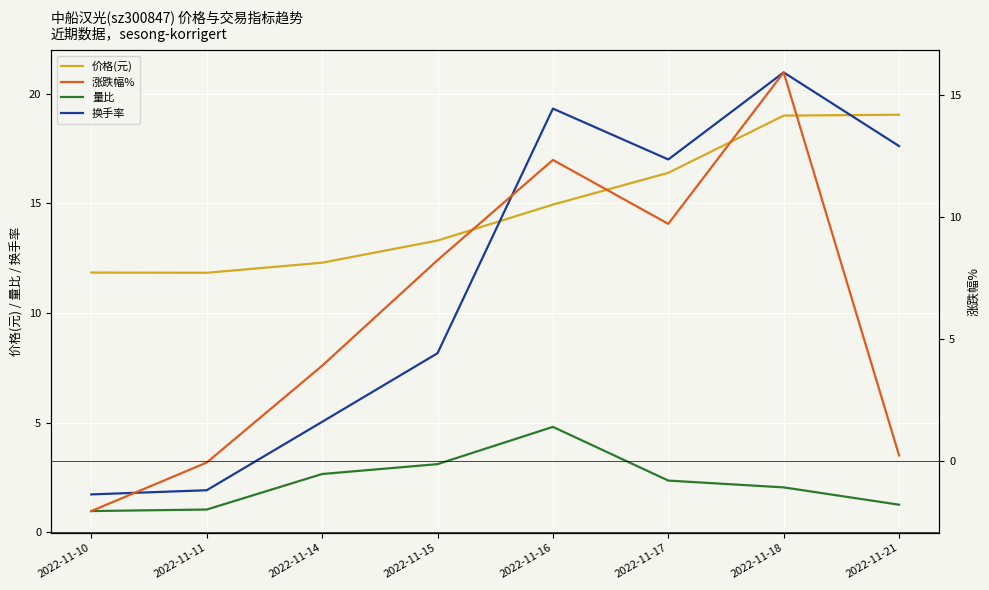

Which has a higher value, 2022-11-17 or 2022-11-21?

2022-11-21